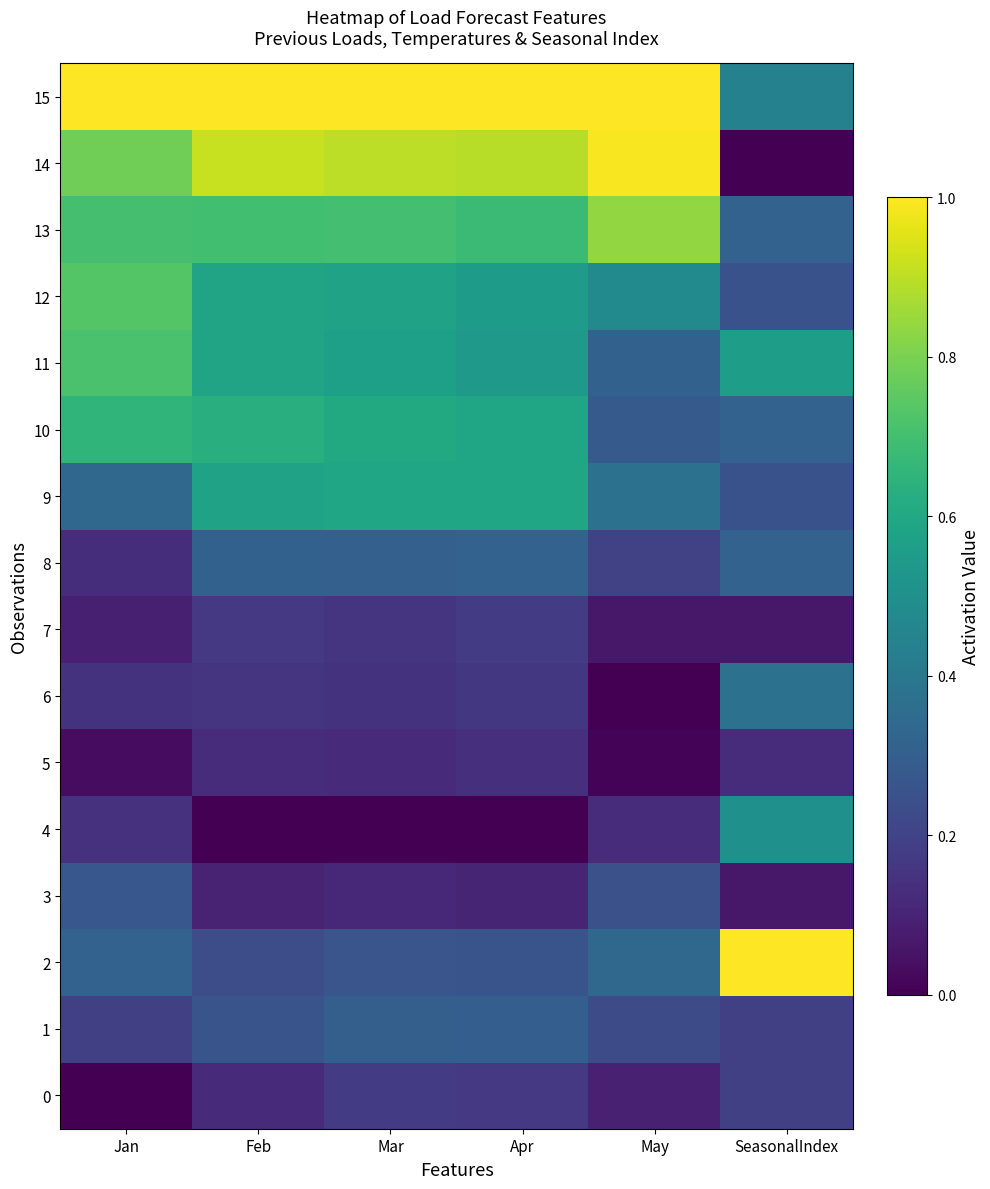

At how many categories does at least one series exceed 0?

6